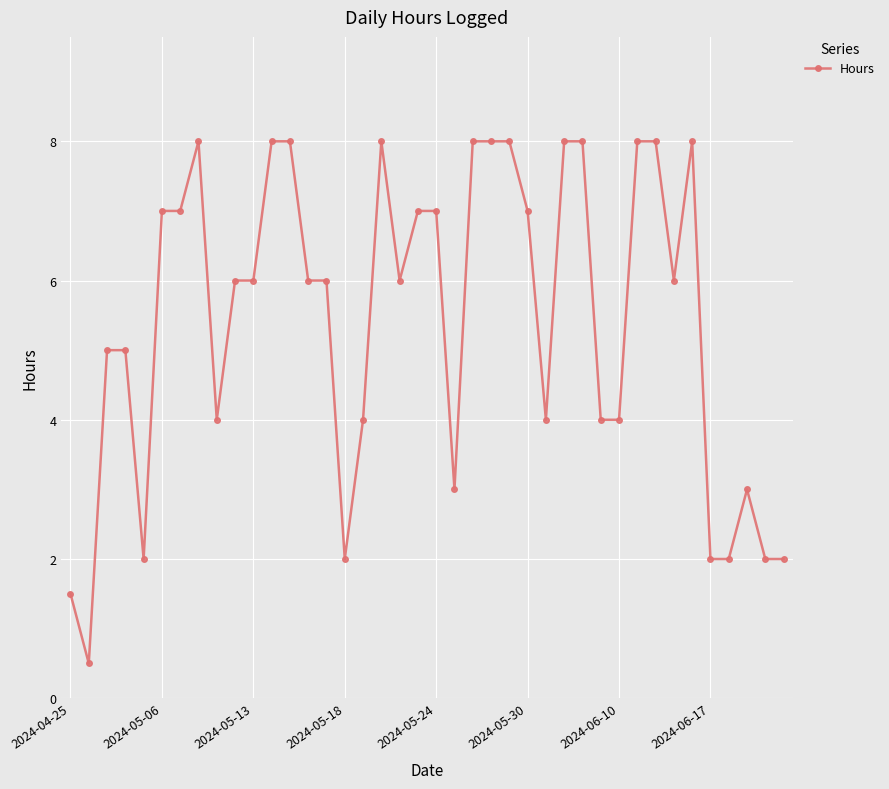

What is the greatest value displayed?

8.0